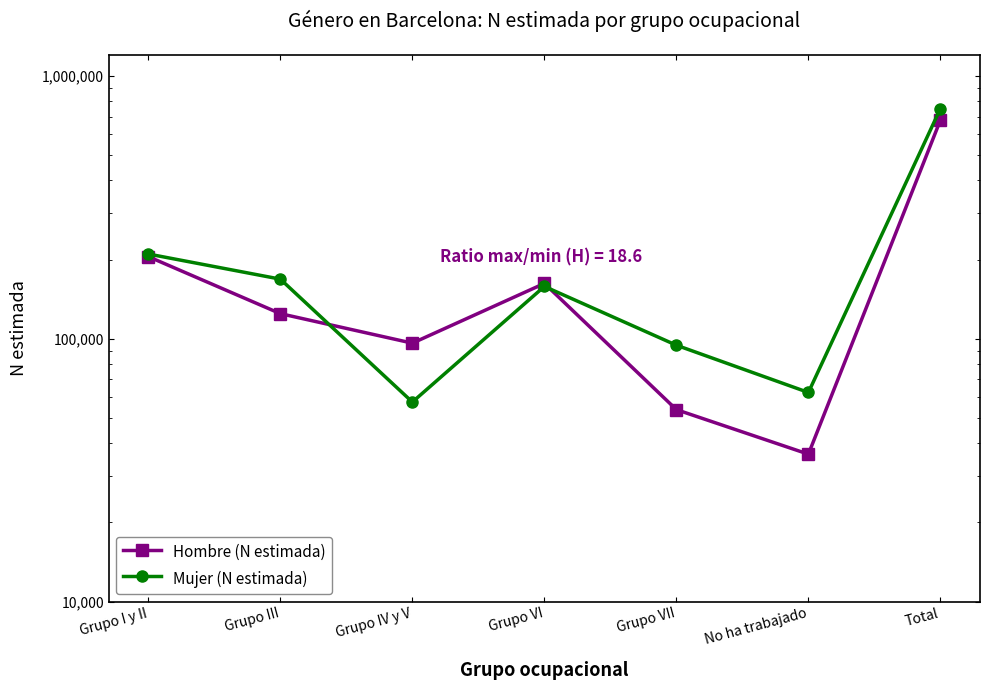

In Mujer (N estimada), how many points are lower than both neighbors (excluding endpoints)?

2